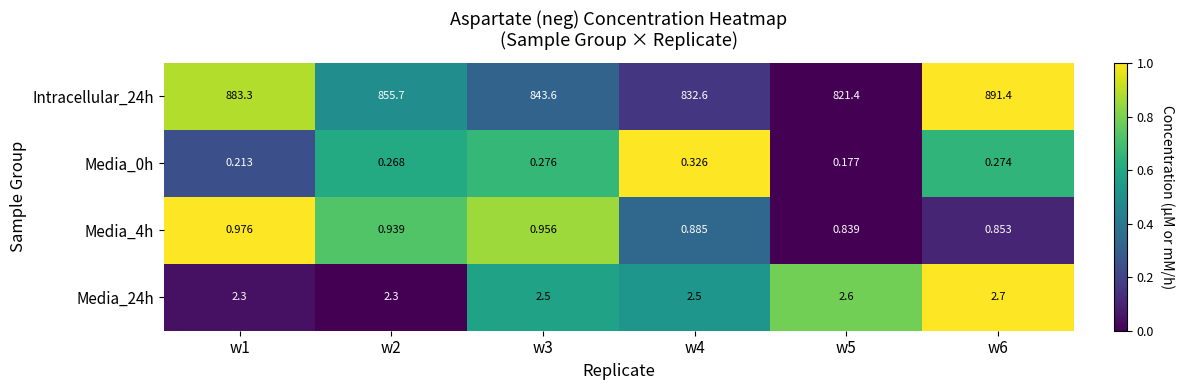

Is the value of Media_24h at w2 greater than the value of Intracellular_24h at w2?

No